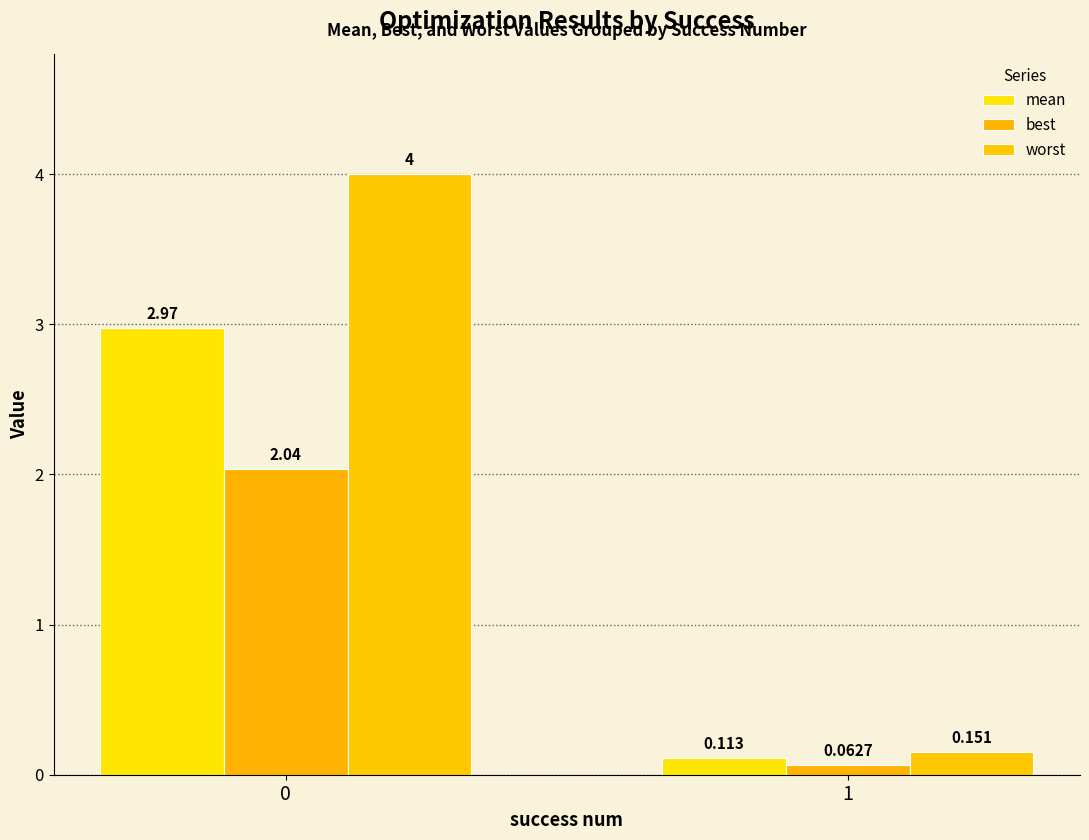

What is the average value of the mean series?

1.5